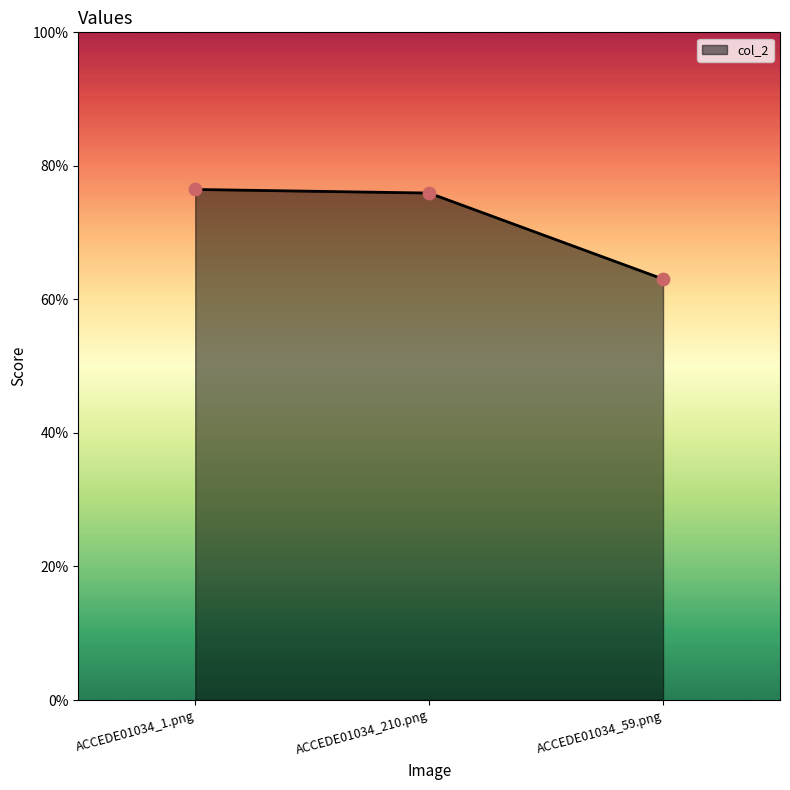

Which has a higher value, ACCEDE01034_59.png or ACCEDE01034_210.png?

ACCEDE01034_210.png